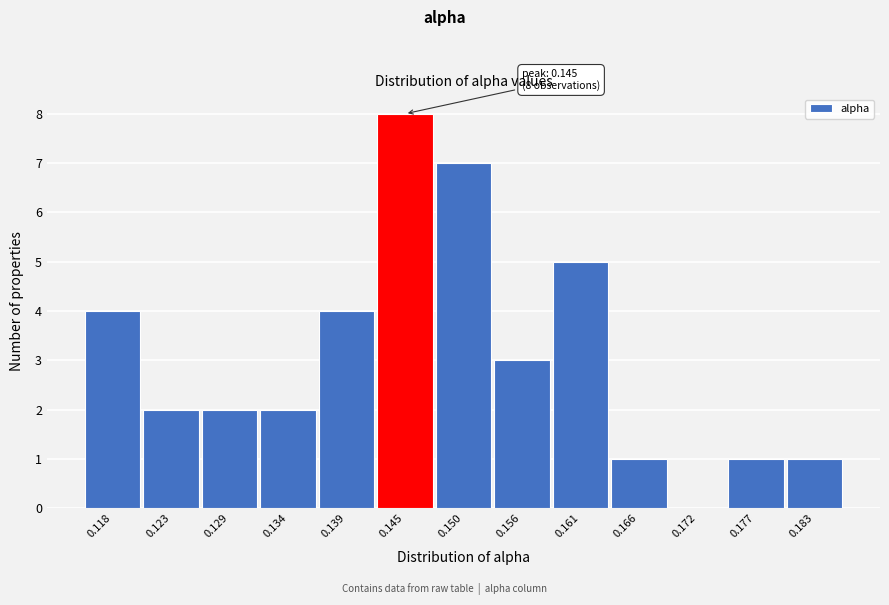

Reading left to right, extract all data points from this chart.

0.118=4	0.123=2	0.129=2	0.134=2	0.139=4	0.145=8	0.150=7	0.156=3	0.161=5	0.166=1	0.172=0	0.177=1	0.183=1